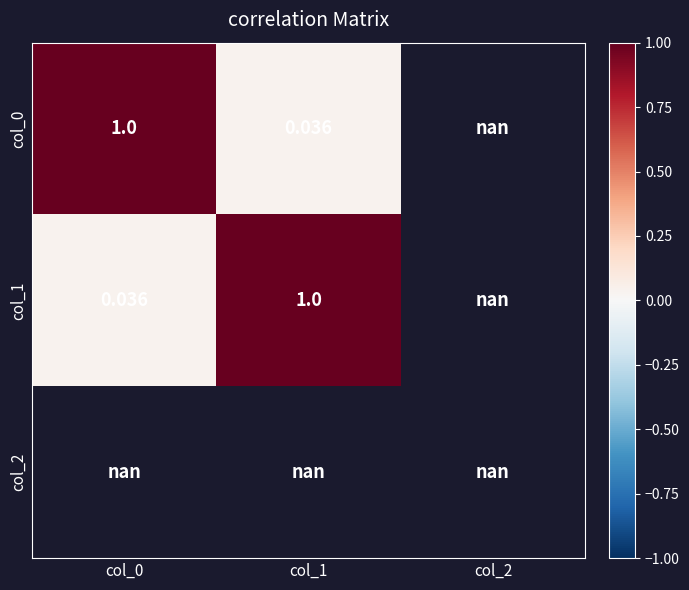

How many categories are shown in the chart?

3